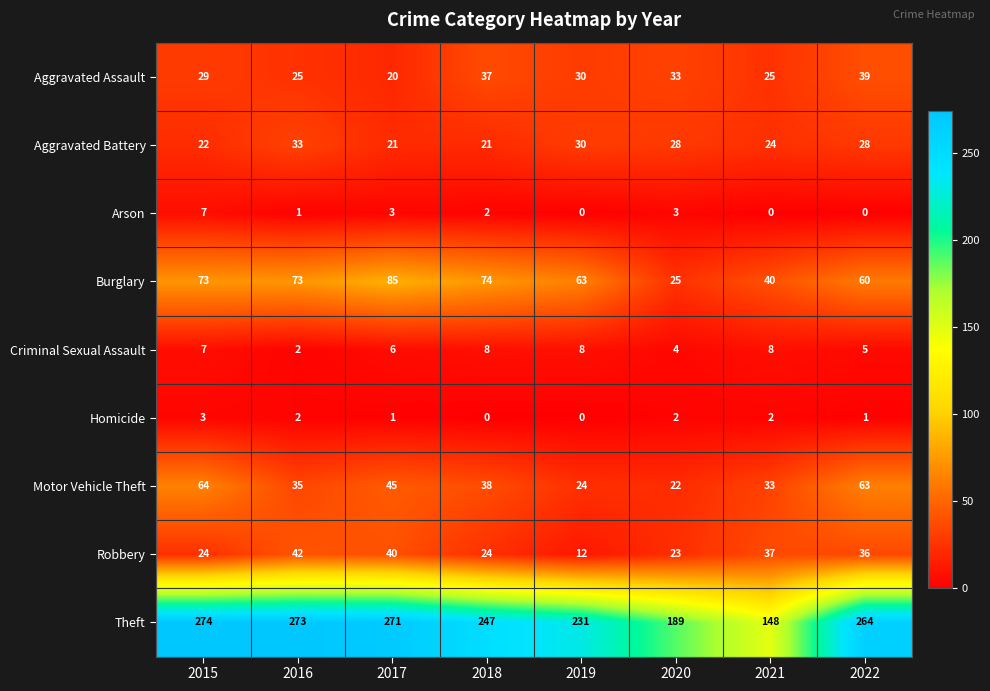

Reading left to right, list all the values displayed in this chart.

row_0: 2015=29	2016=25	2017=20	2018=37	2019=30	2020=33	2021=25	2022=39
row_1: 2015=22	2016=33	2017=21	2018=21	2019=30	2020=28	2021=24	2022=28
row_2: 2015=7	2016=1	2017=3	2018=2	2019=0	2020=3	2021=0	2022=0
row_3: 2015=73	2016=73	2017=85	2018=74	2019=63	2020=25	2021=40	2022=60
row_4: 2015=7	2016=2	2017=6	2018=8	2019=8	2020=4	2021=8	2022=5
row_5: 2015=3	2016=2	2017=1	2018=0	2019=0	2020=2	2021=2	2022=1
row_6: 2015=64	2016=35	2017=45	2018=38	2019=24	2020=22	2021=33	2022=63
row_7: 2015=24	2016=42	2017=40	2018=24	2019=12	2020=23	2021=37	2022=36
row_8: 2015=274	2016=273	2017=271	2018=247	2019=231	2020=189	2021=148	2022=264